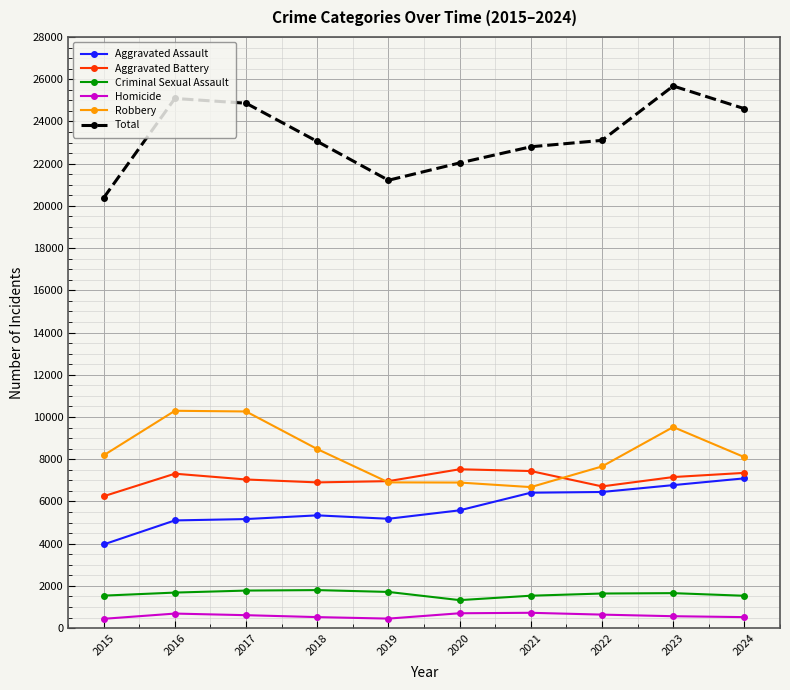

How many distinct data groups are displayed?

6